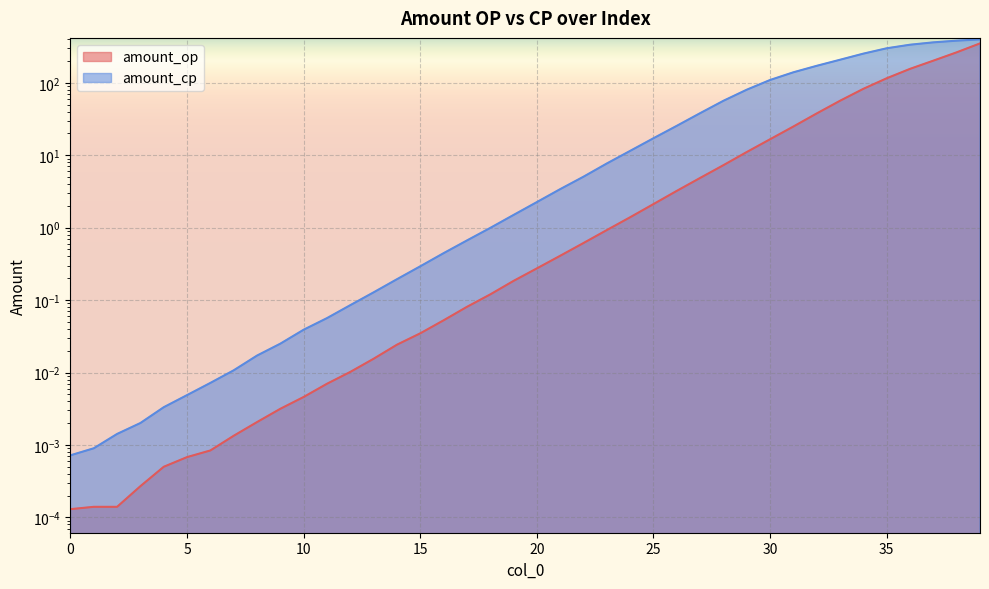

The value of amount_cp at 13 is 0.1. True or false?

True